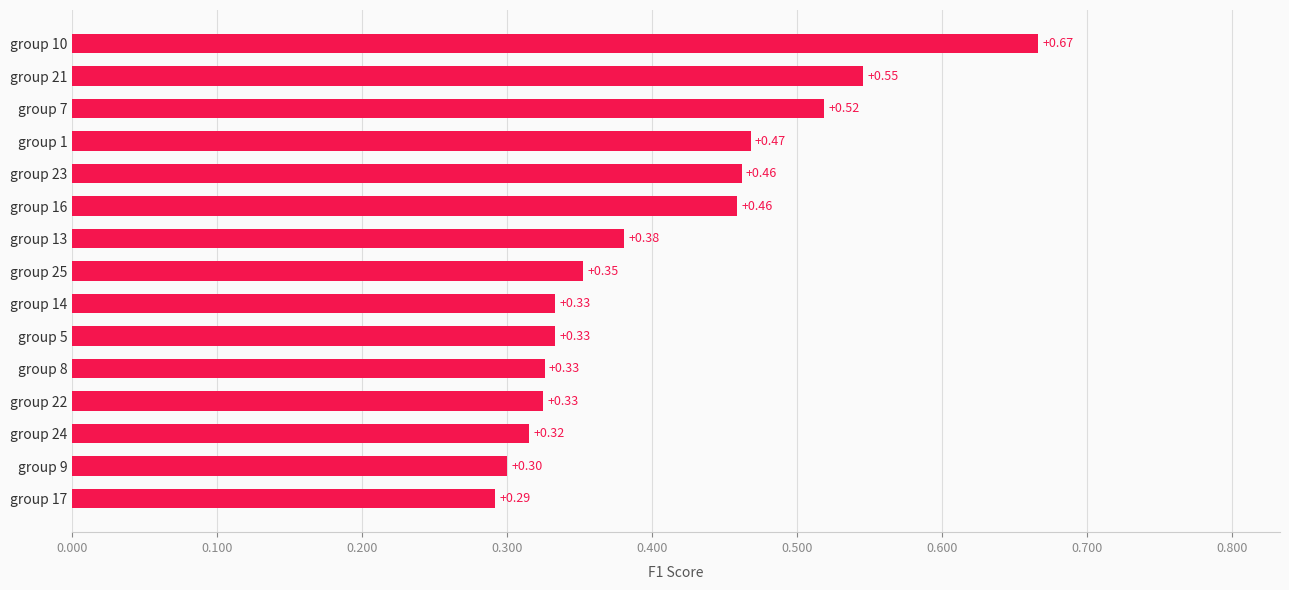

How many bars are there in total?

15